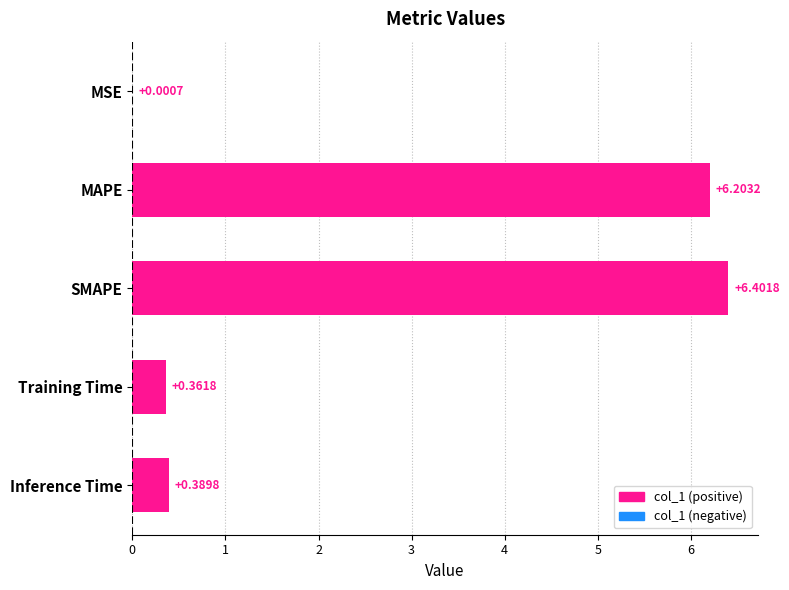

At which category does the chart reach its peak across all series?

SMAPE